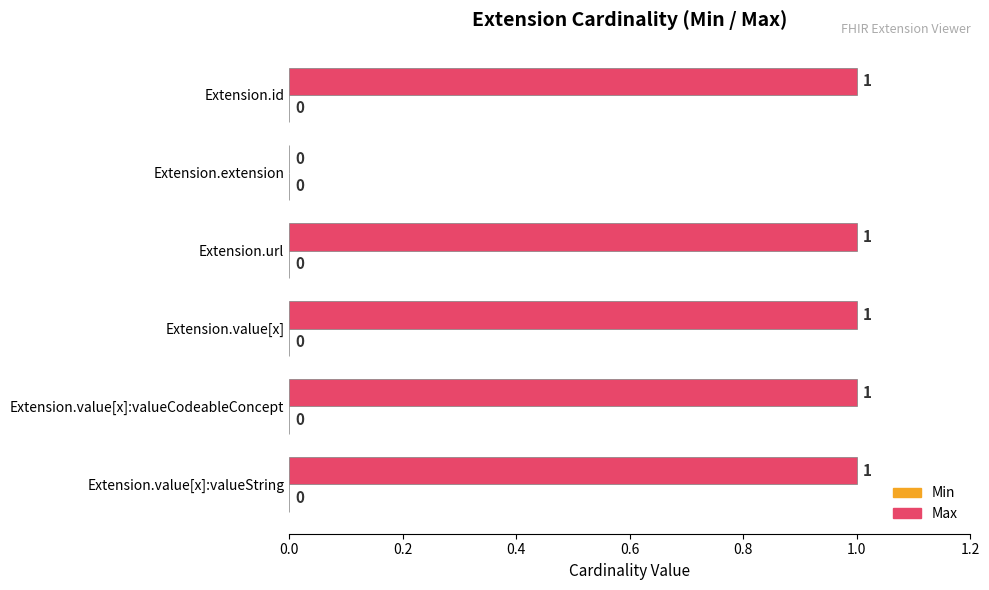

Which has a higher value, Extension.extension or Extension.url?

Extension.url